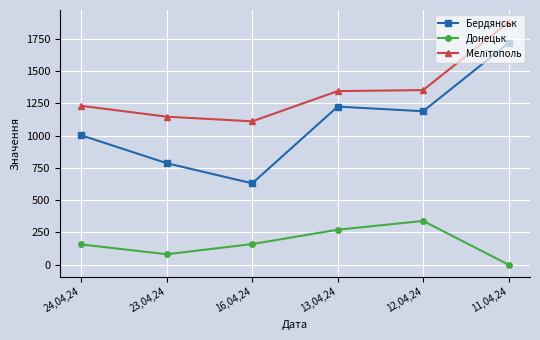

How many positive values does the Донецьк series have?

5